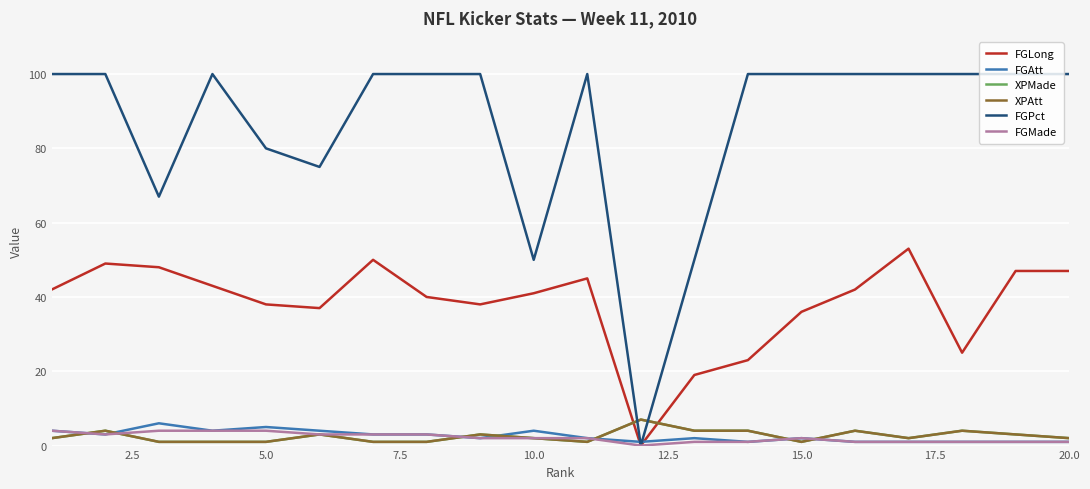

After their last crossing, which series has the higher values: FGLong or XPMade?

FGLong